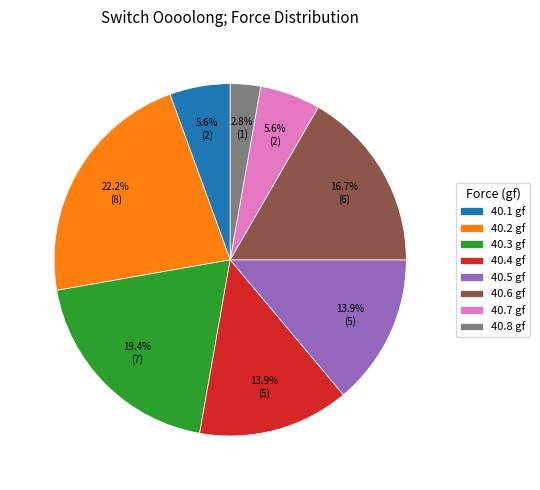

What is the largest slice in the pie chart?

40.2 gf